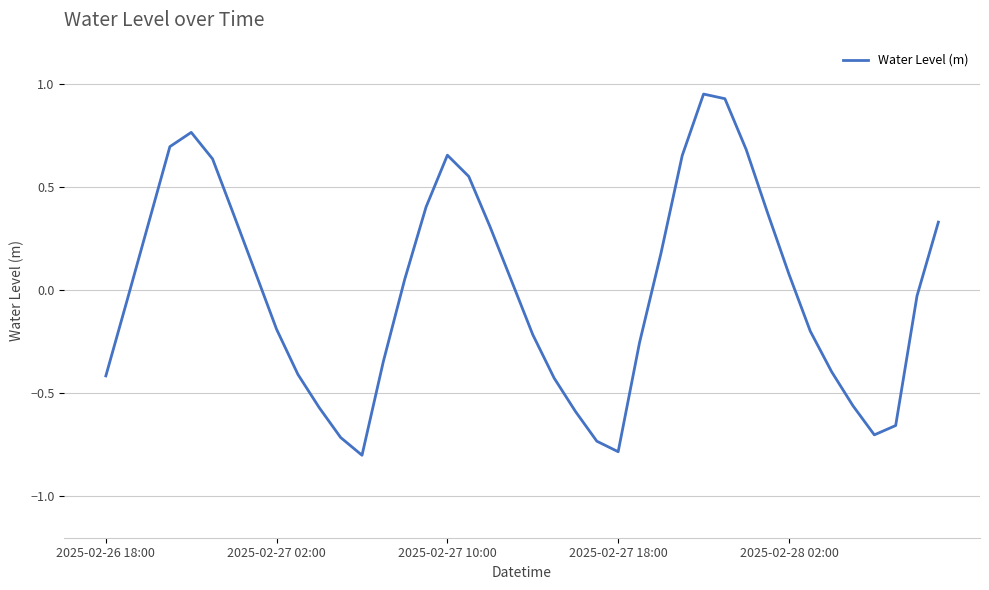

What is the minimum value shown in the chart?

-0.8